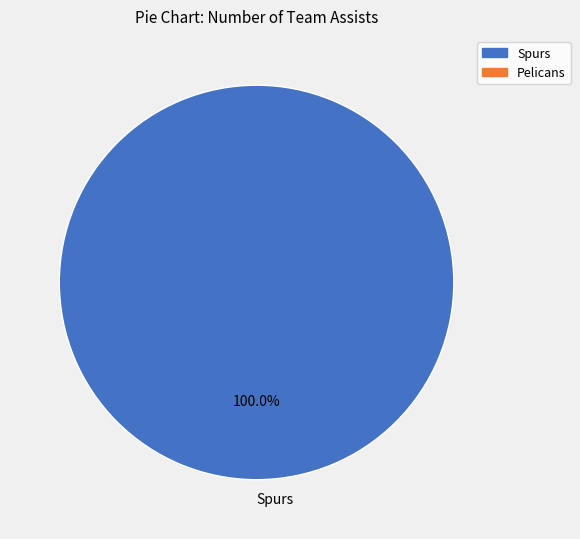

Rank the categories by value from highest to lowest.

Spurs